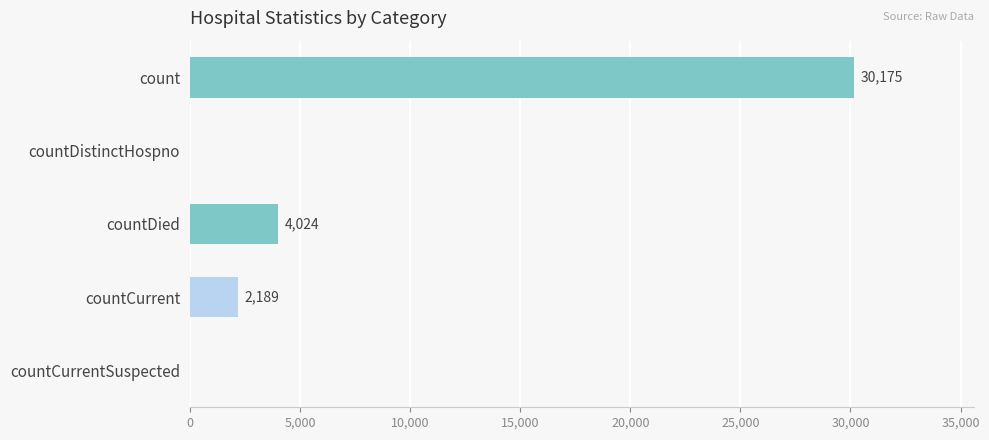

How many data points does each series have?

5